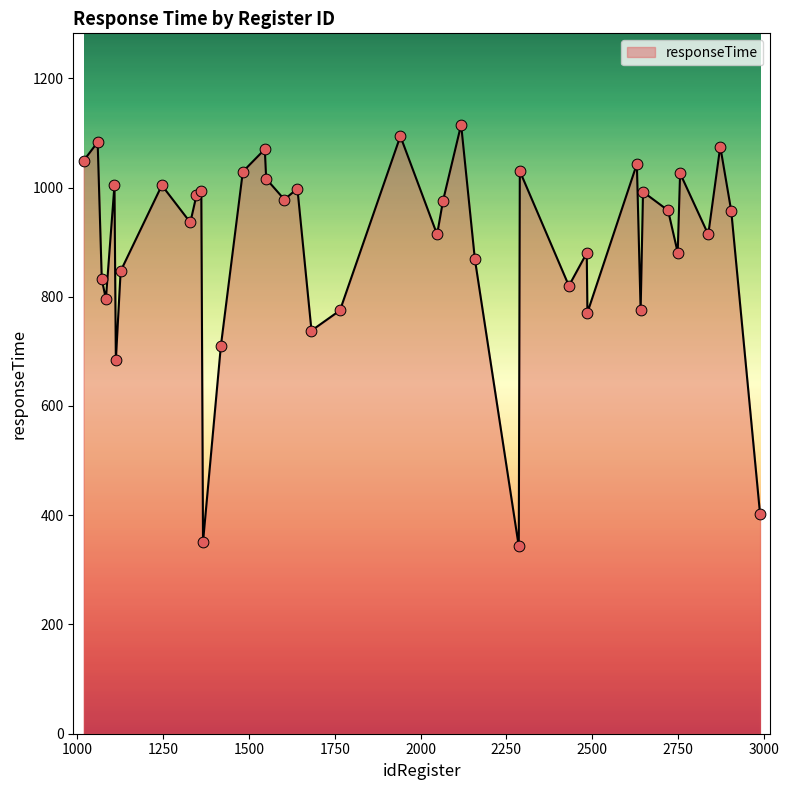

What is the difference between the maximum and minimum values?

772